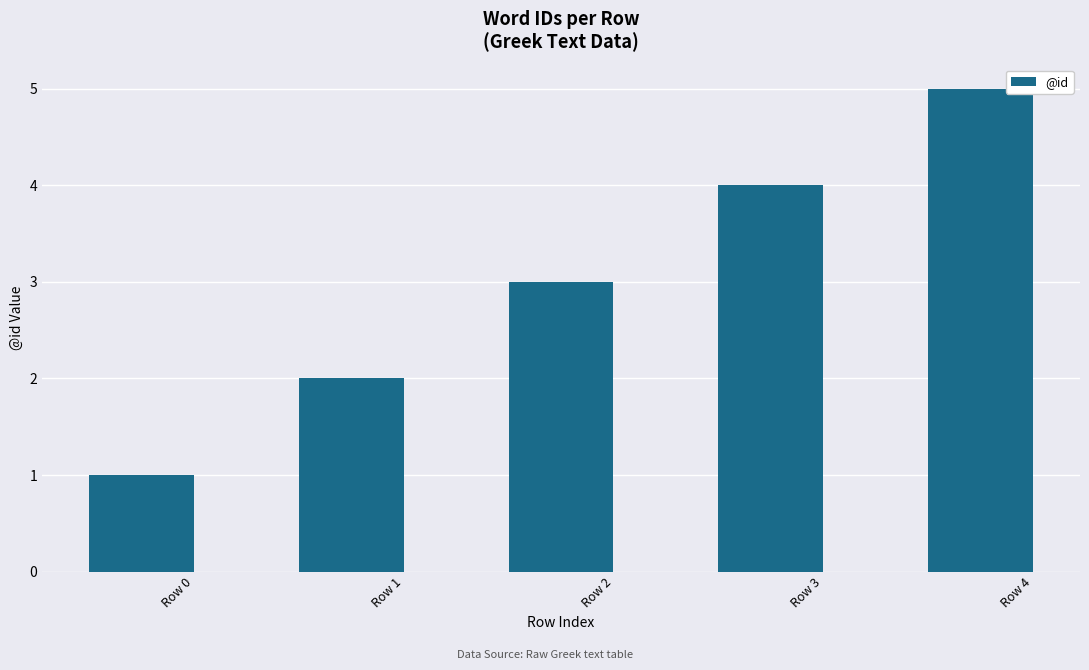

What is the difference between the second highest and second lowest values?

2